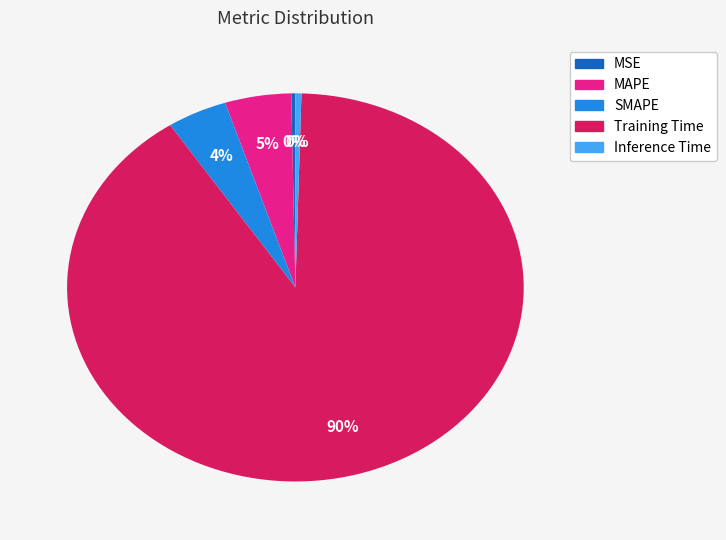

Which category has the biggest portion of the pie?

Training Time